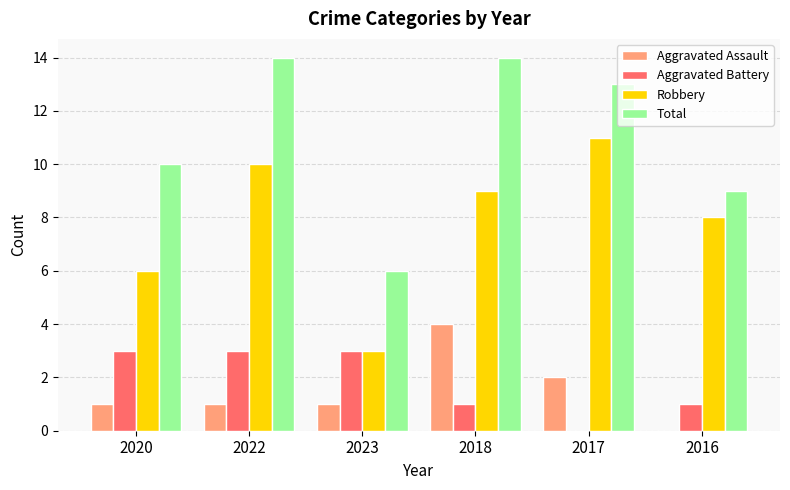

What is the sum of the Robbery values at 2018 and 2023?

12